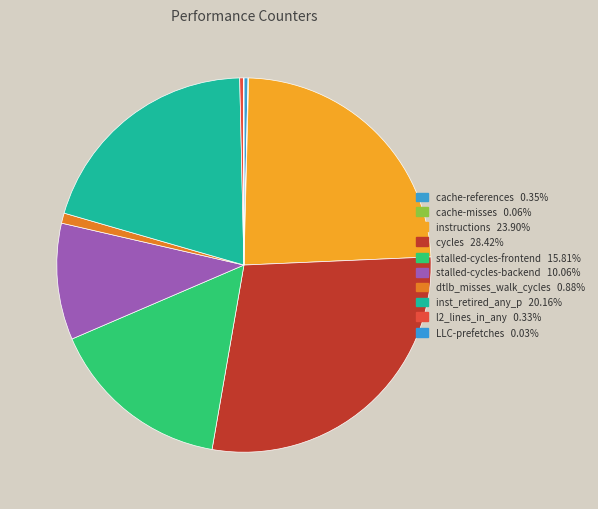

Between inst_retired_any_p and cache-misses, which is larger?

inst_retired_any_p